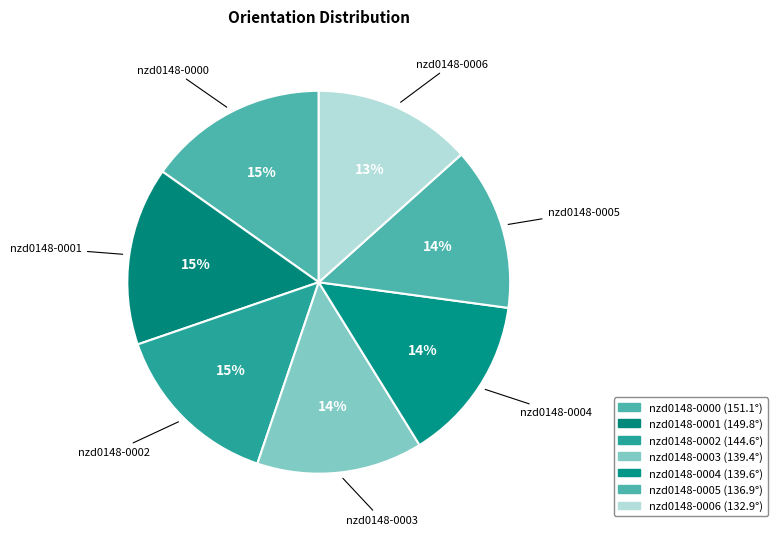

To the nearest percent, what is the average slice percentage?

14%